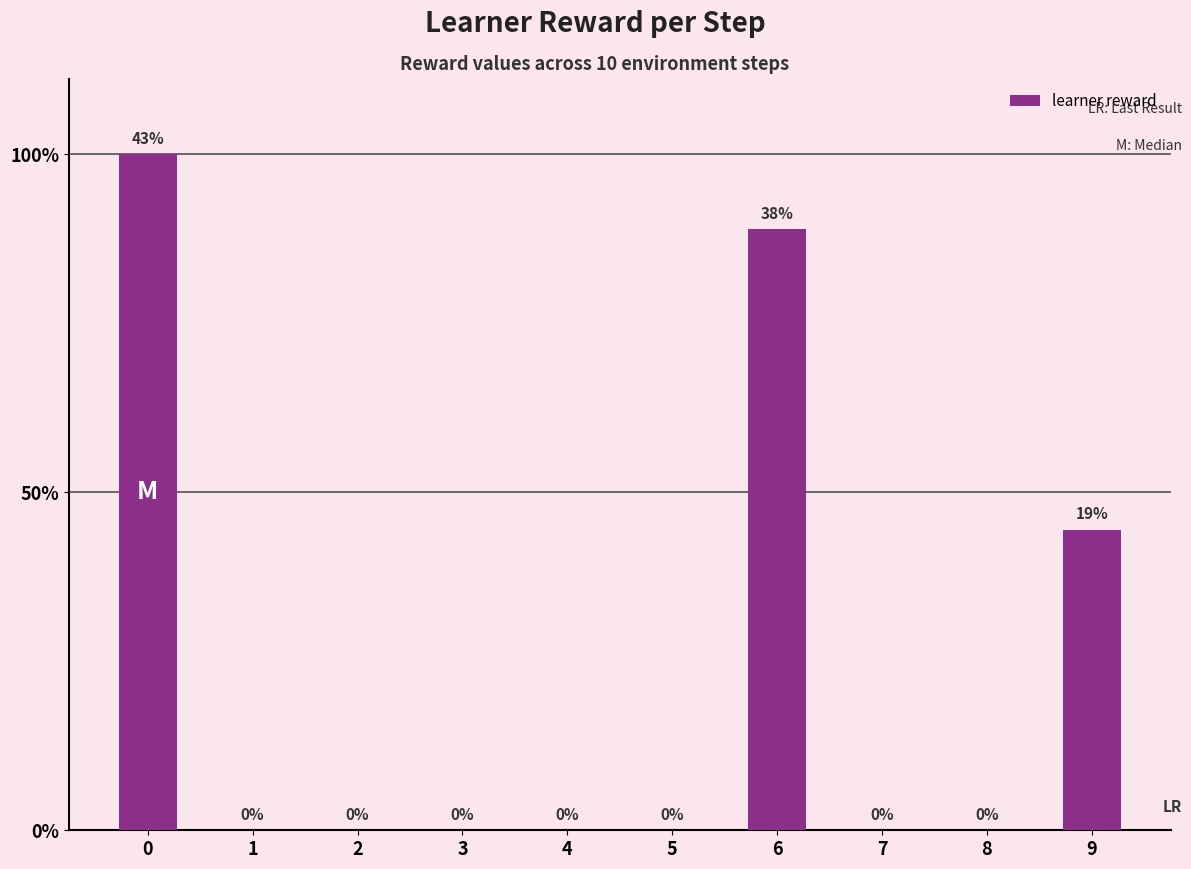

Are the bars horizontal?

No